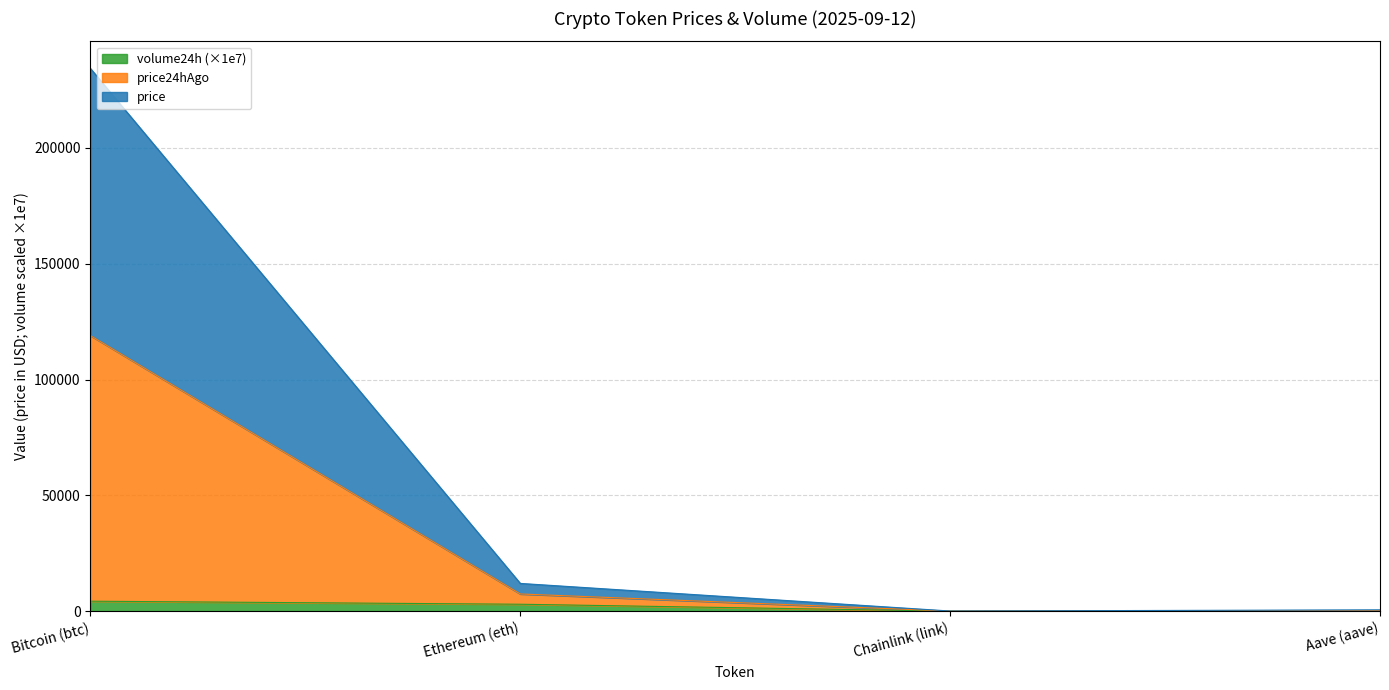

True or false: price has more than 0 points higher than both neighbors.

False